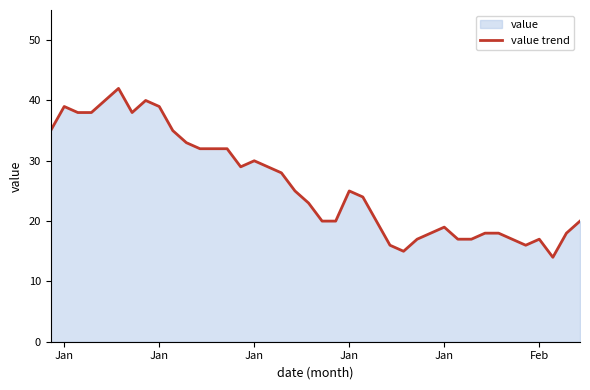

How many lines are shown in the chart?

1